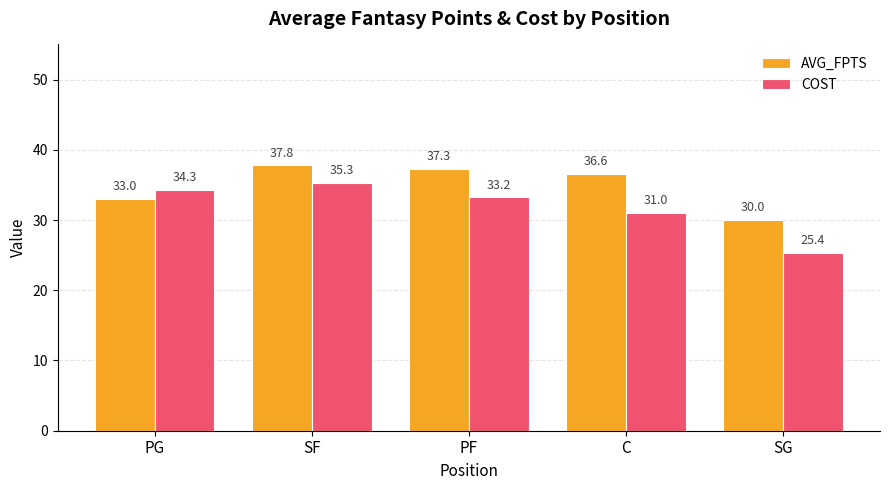

Is it true that COST equals 47.2 at C?

False